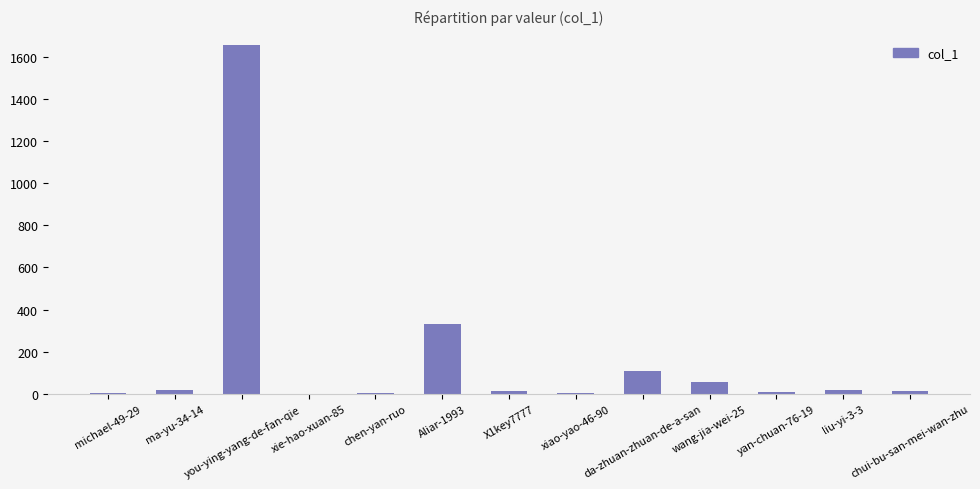

Is it true that the value at yan-chuan-76-19 is 8?

True